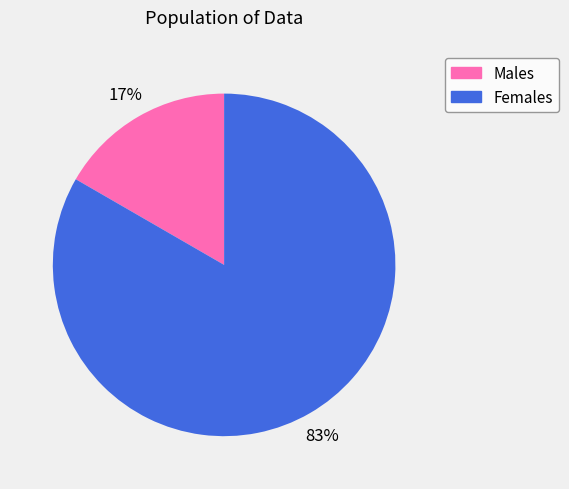

Is there any slice that represents more than half of the pie?

Yes